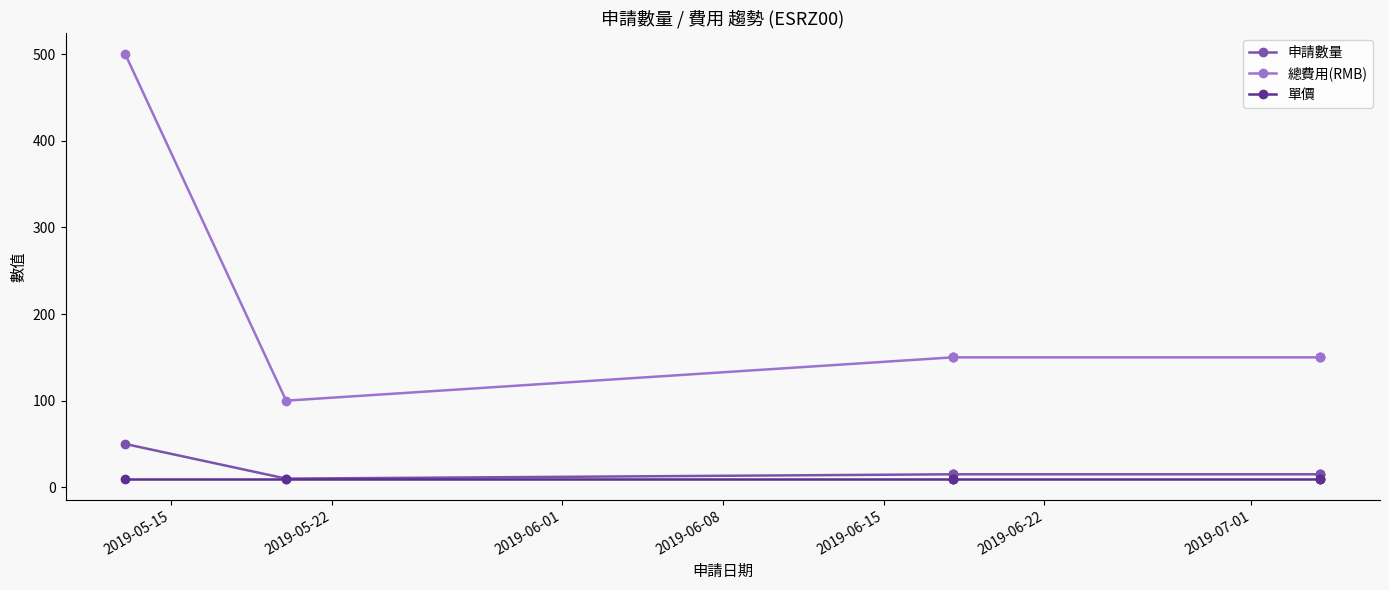

True or false: 申請數量 and 單價 cross at least once.

False